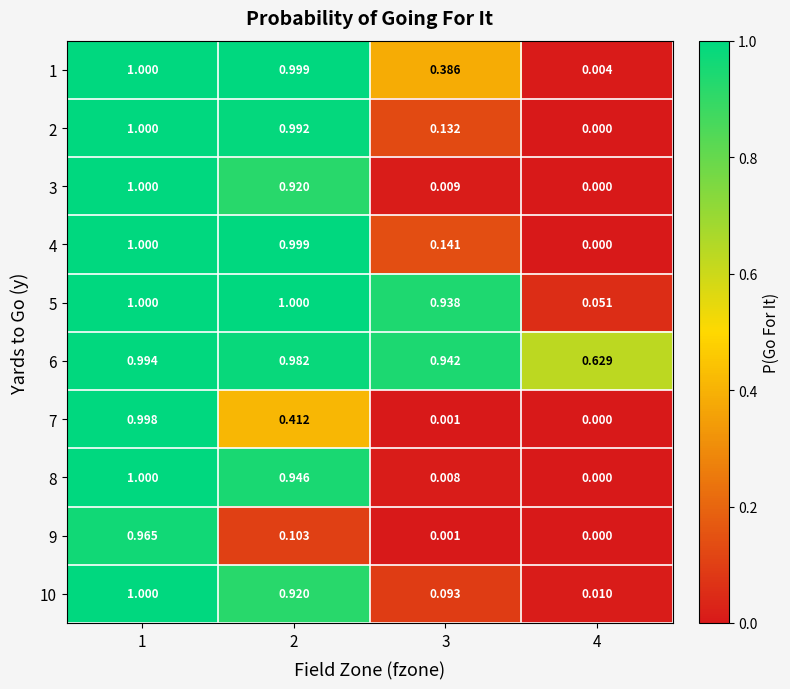

Which series has the largest total across all categories?

6